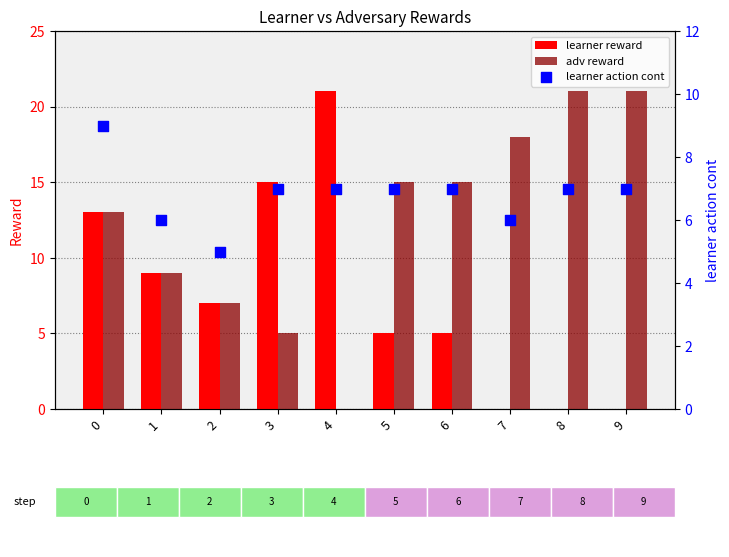

Which series contains the lowest Y value?

learner reward